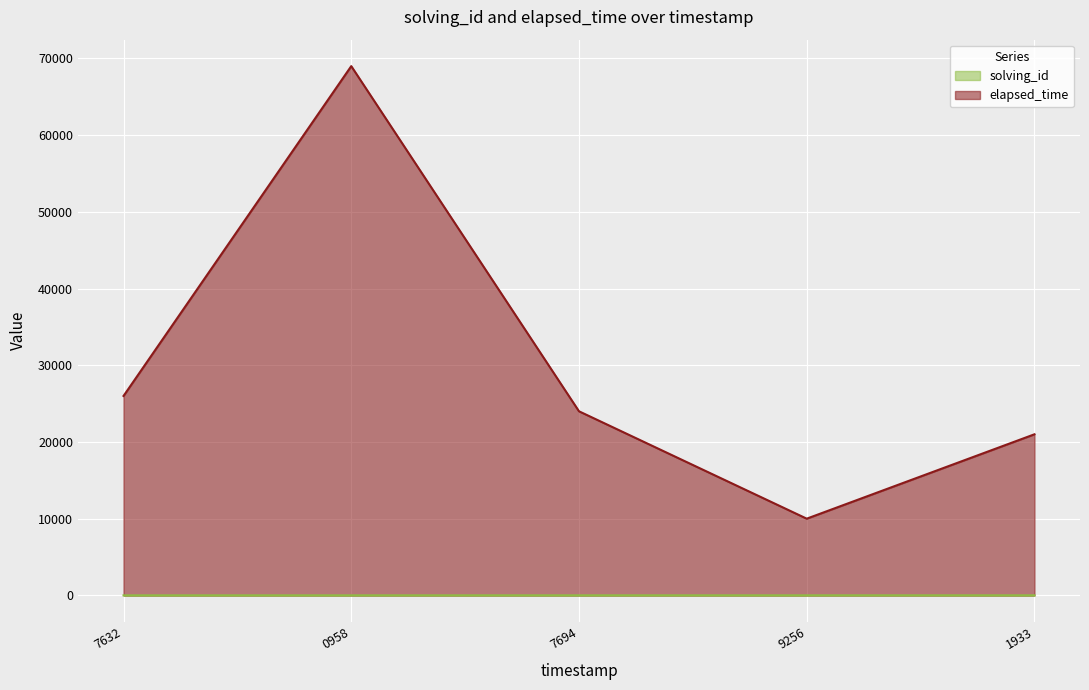

Rank the categories by elapsed_time value from lowest to highest.

9256, 1933, 7694, 7632, 0958